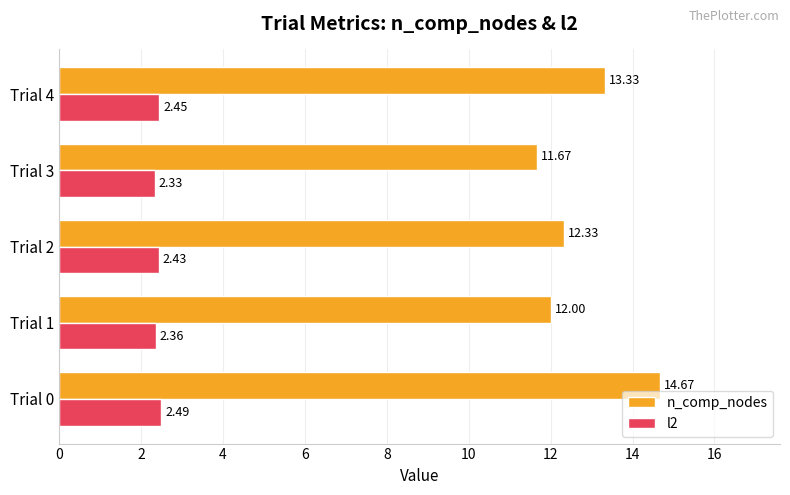

What are all the series names shown in the legend?

n_comp_nodes, l2